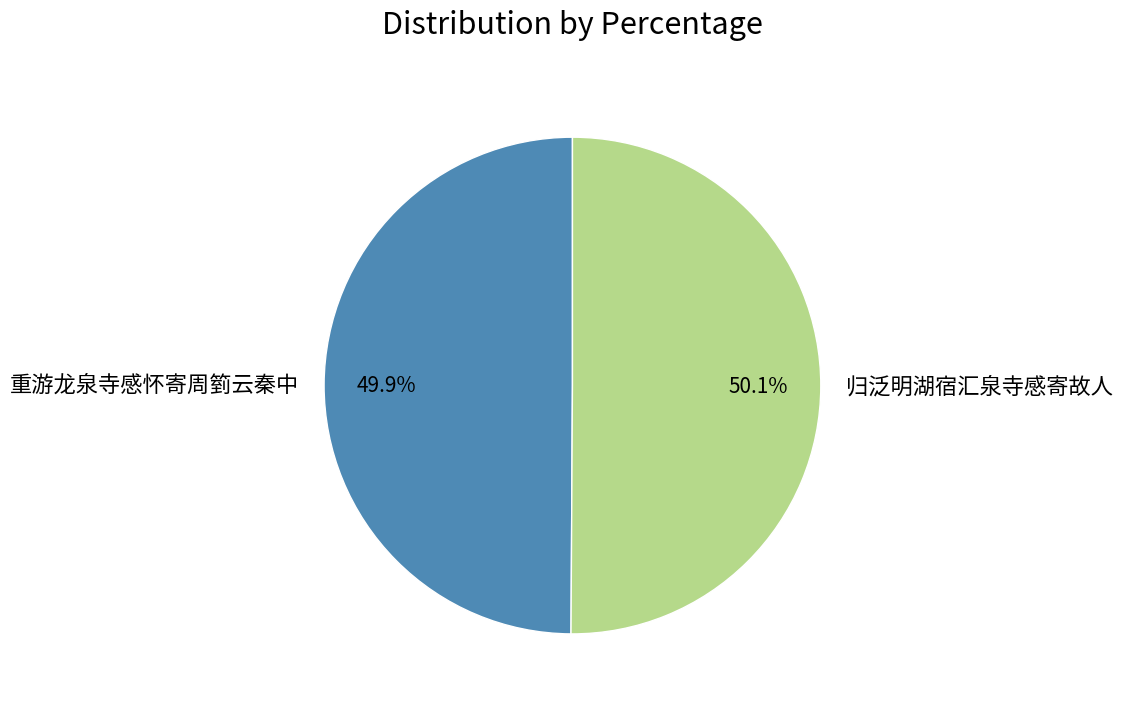

Approximately how many times larger is the value at 重游龙泉寺感怀寄周箌云秦中 compared to 归泛明湖宿汇泉寺感寄故人?

1.0